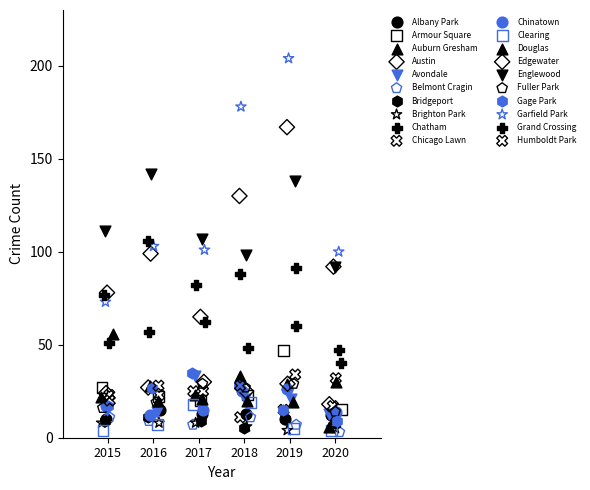

Which series has the largest Y range (max minus min)?

Garfield Park